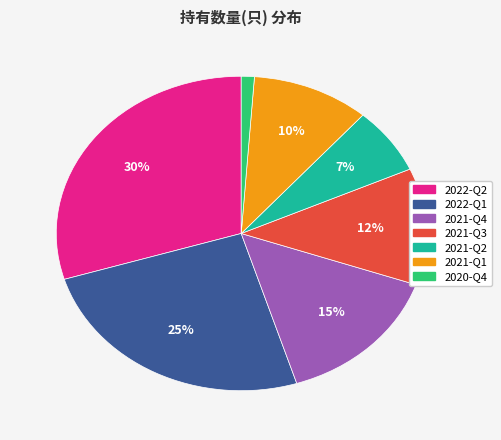

Combined, do 2021-Q1 and 2020-Q4 account for over 50%?

No